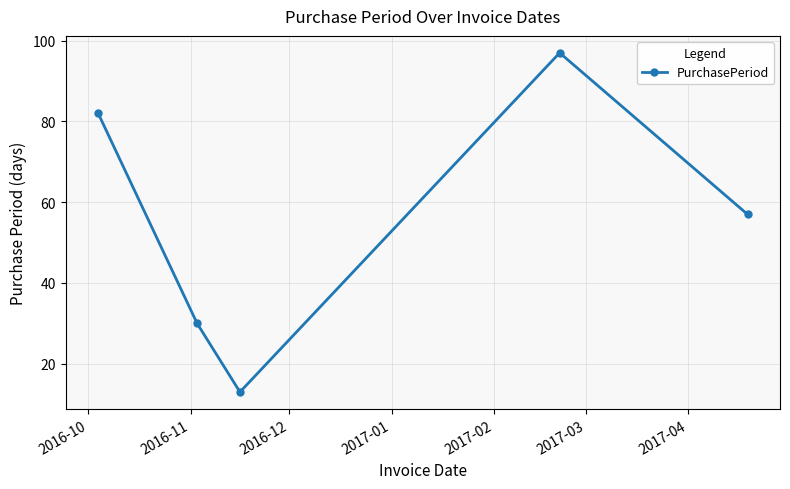

Reading left to right, list all the values displayed in this chart.

82	30	13	97	57